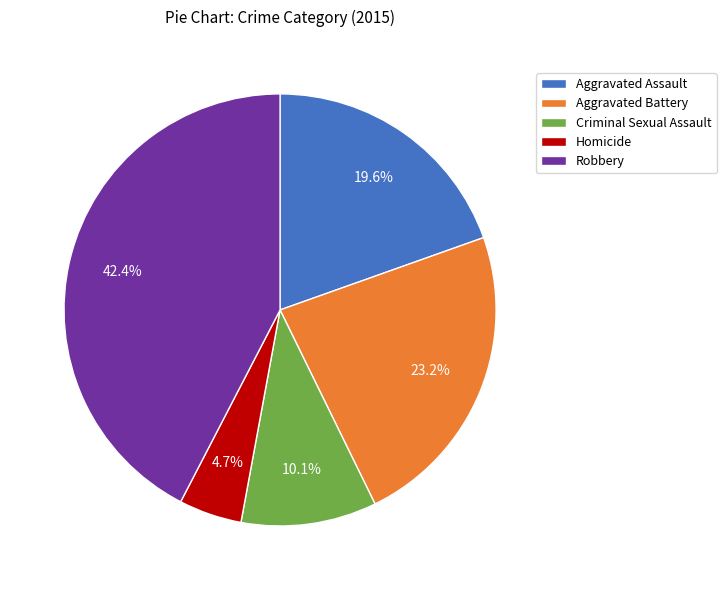

Which slice is the smallest?

Homicide